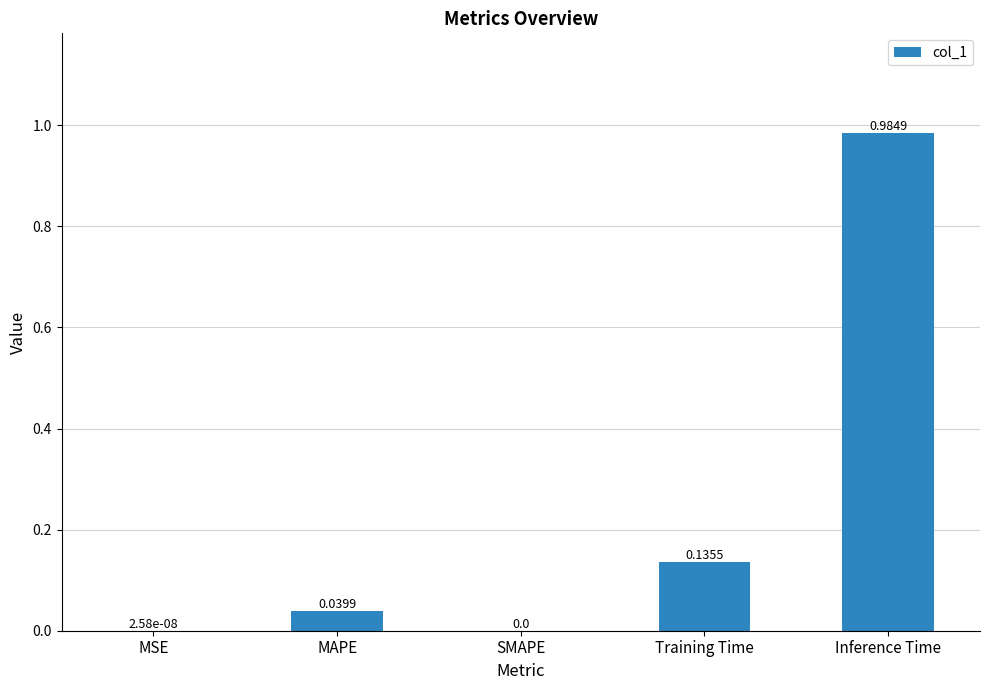

Are the bars grouped side by side (vs. stacked)?

No